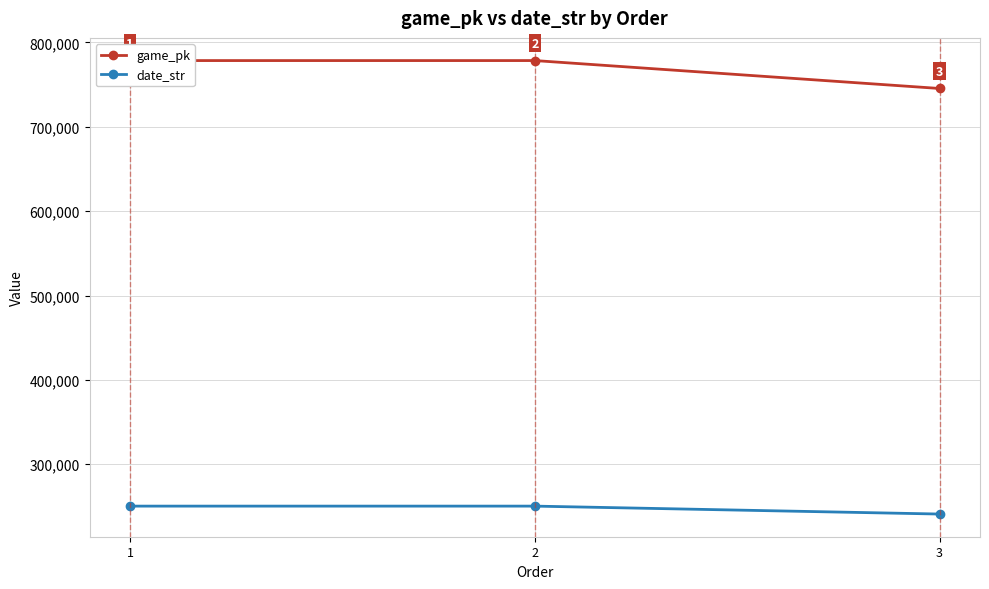

The game_pk series shows 745443 at 3. True or false?

True